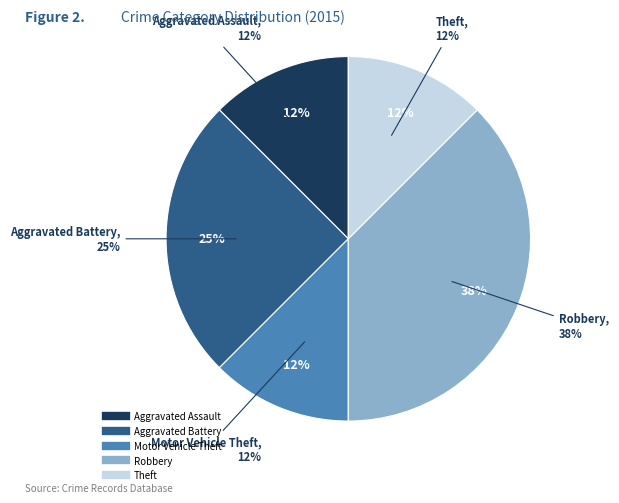

How many slices are in this pie chart?

5